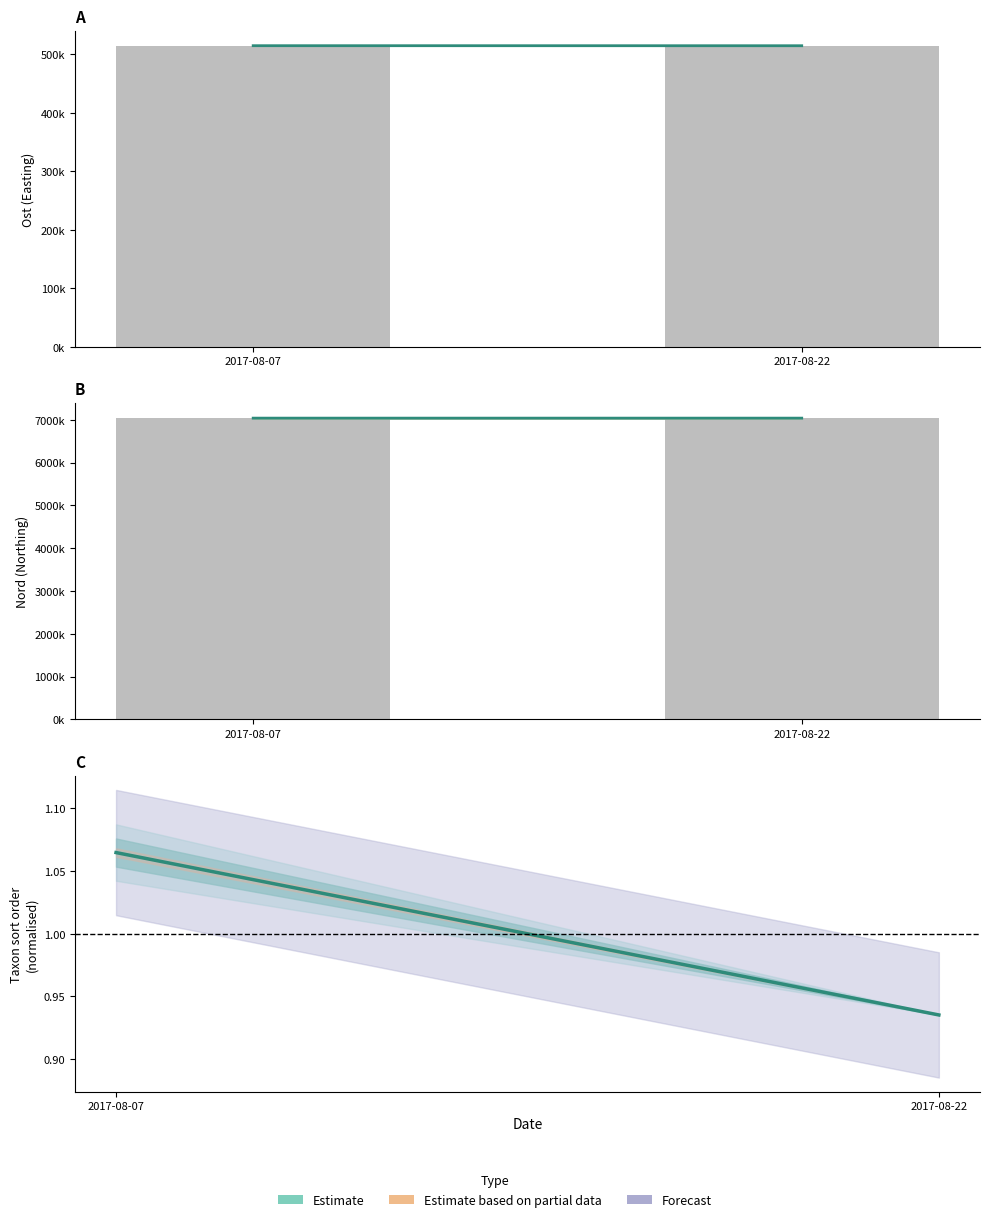

What value does the data have at 2017-08-22?

0.9